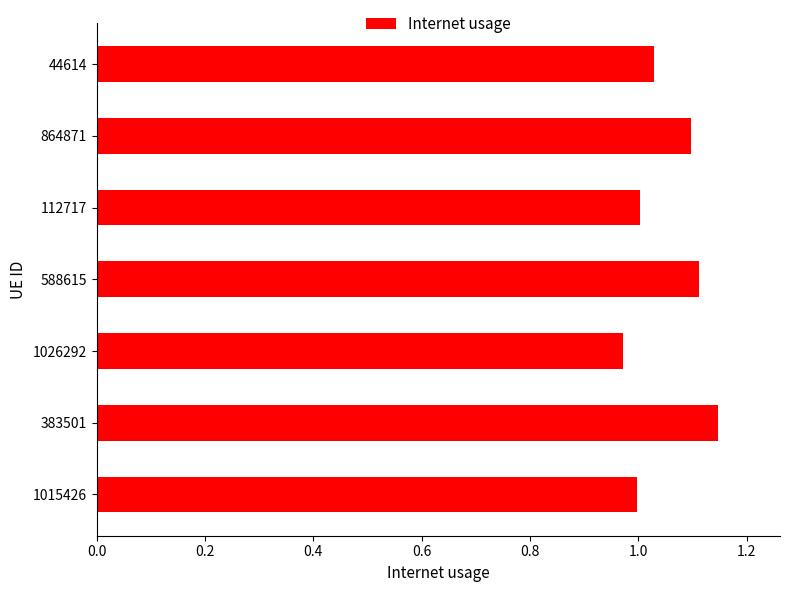

At which category does the chart reach its peak across all series?

383501